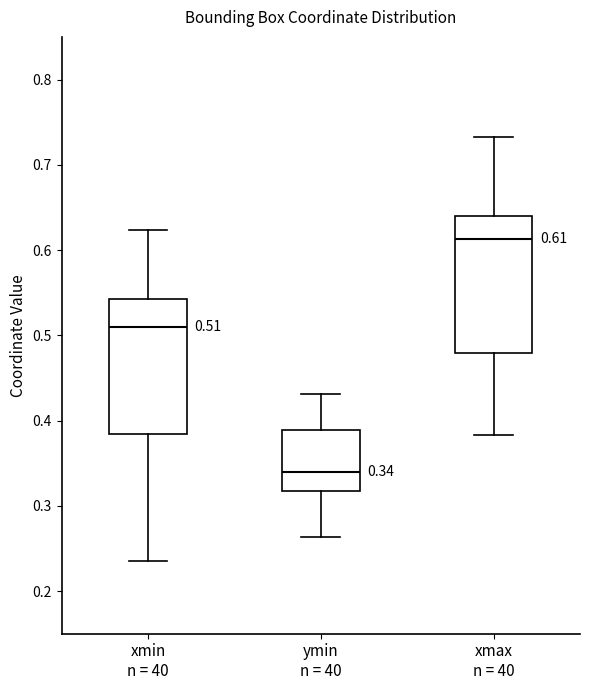

Which box has the highest median line?

xmax n = 40